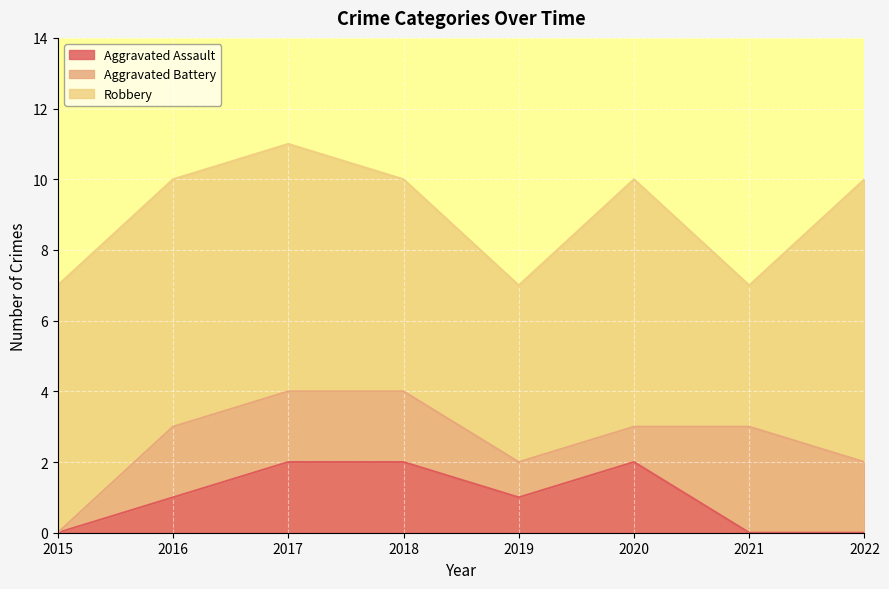

How many data points does each series have?

8